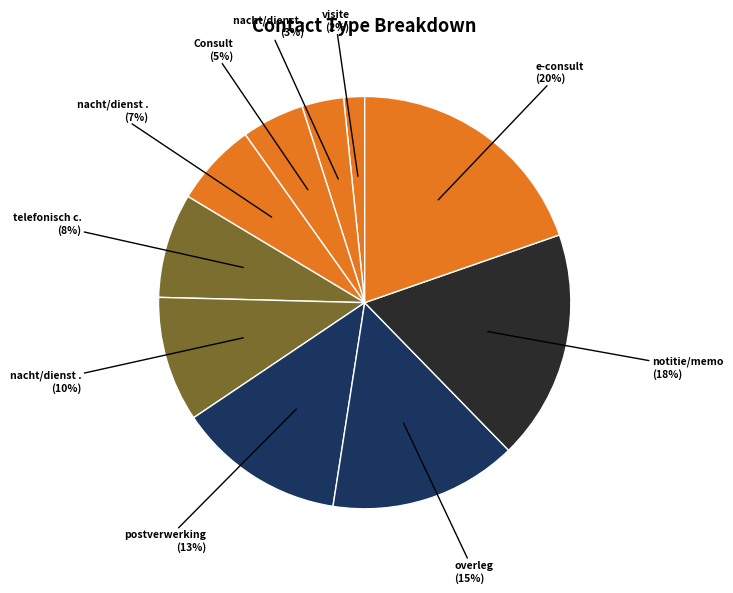

To the nearest percent, what is the difference between the largest and smallest slice percentages?

18%